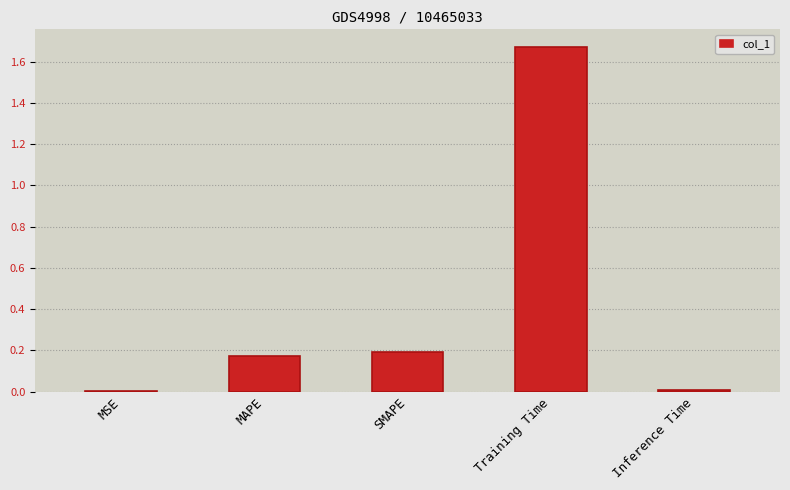

The value at MAPE is 0.3. True or false?

False